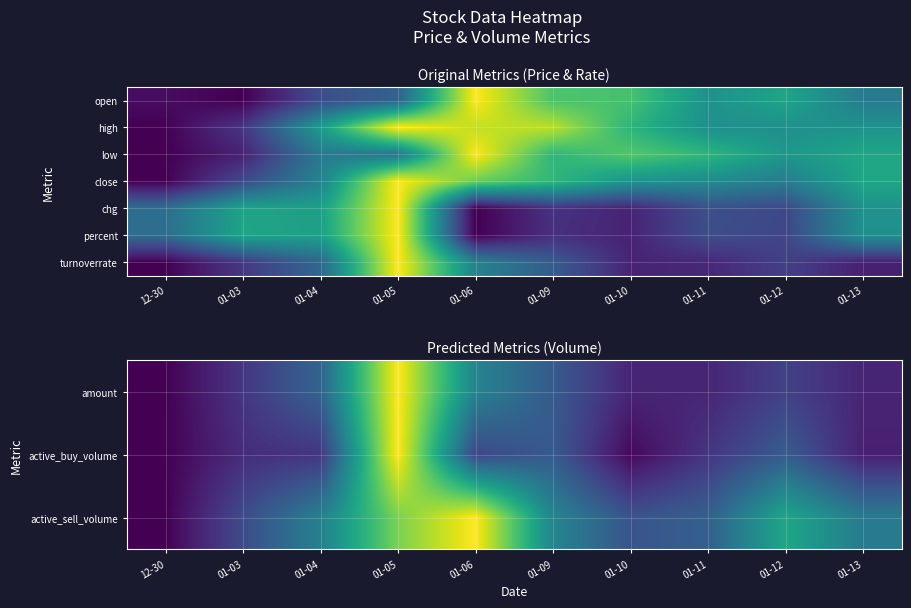

At which label does chg reach its peak?

01-05